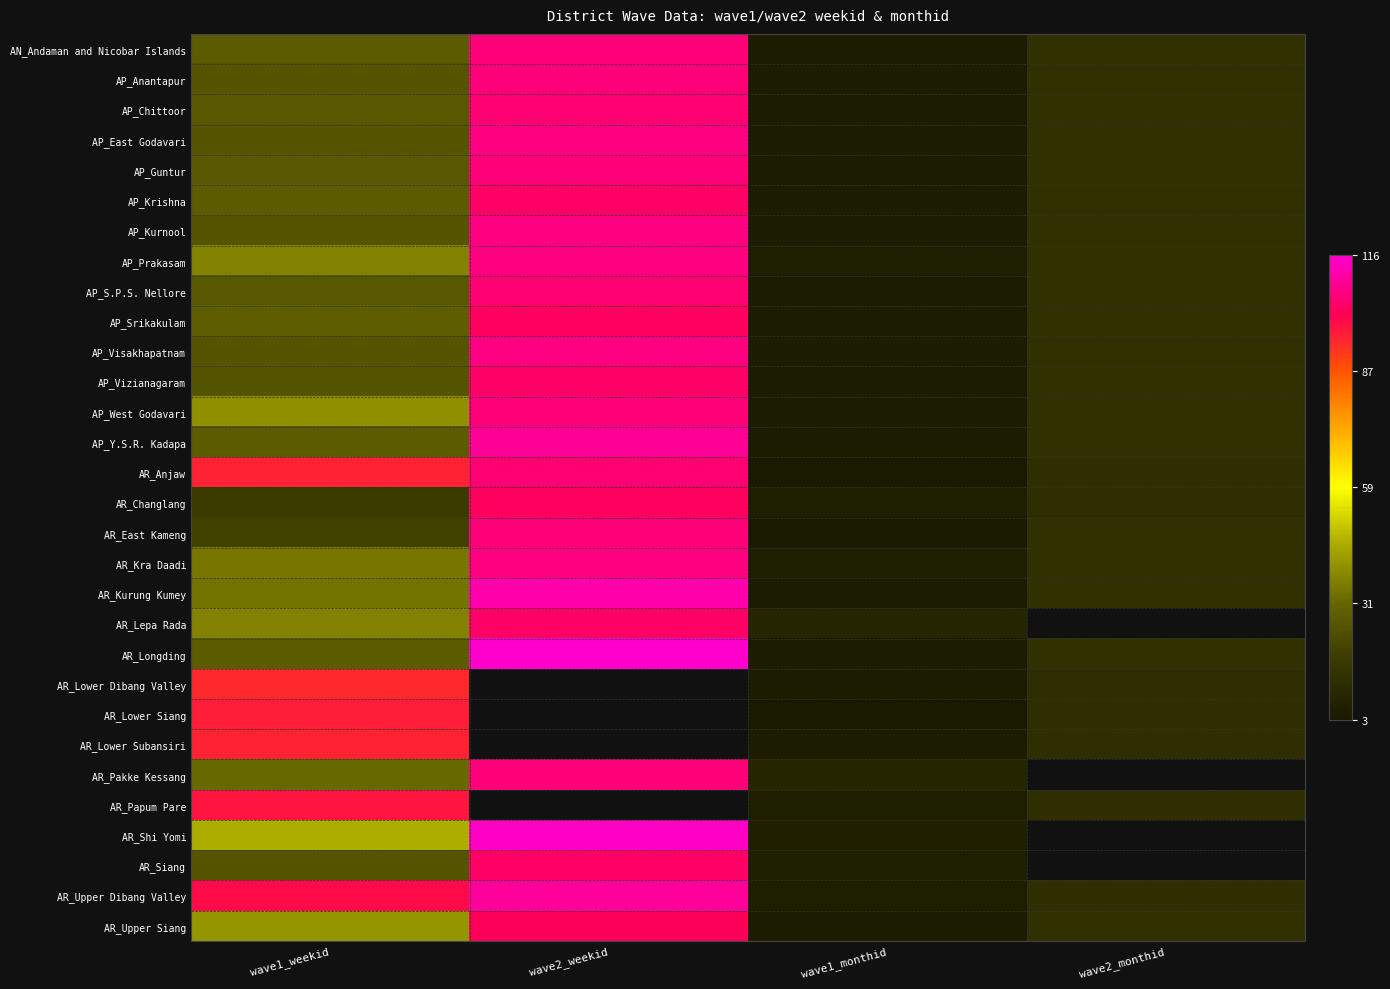

Which category has the lowest value in the AP_Krishna series?

wave1_monthid